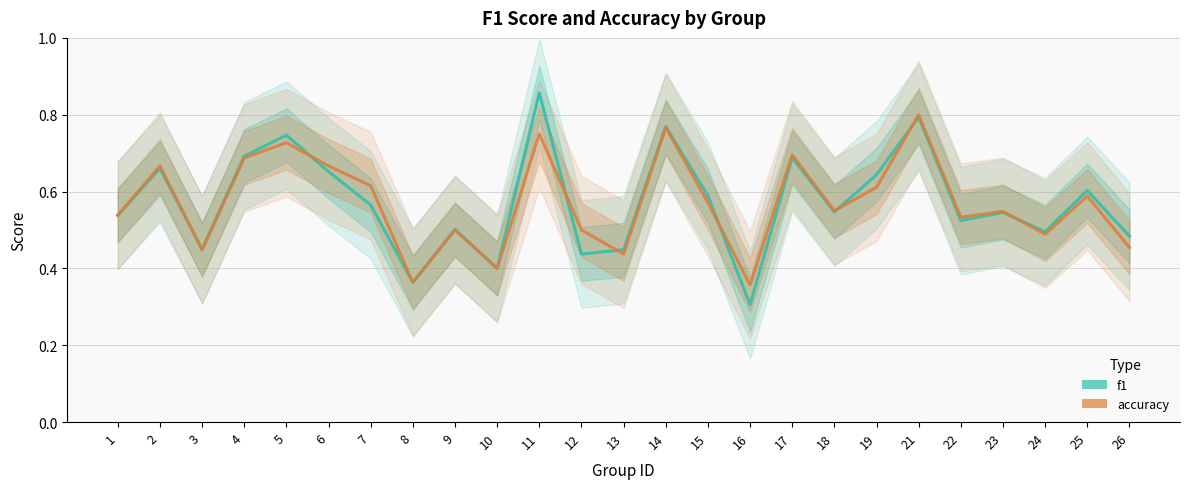

After their last crossing, which series has the higher values: f1 or accuracy?

f1